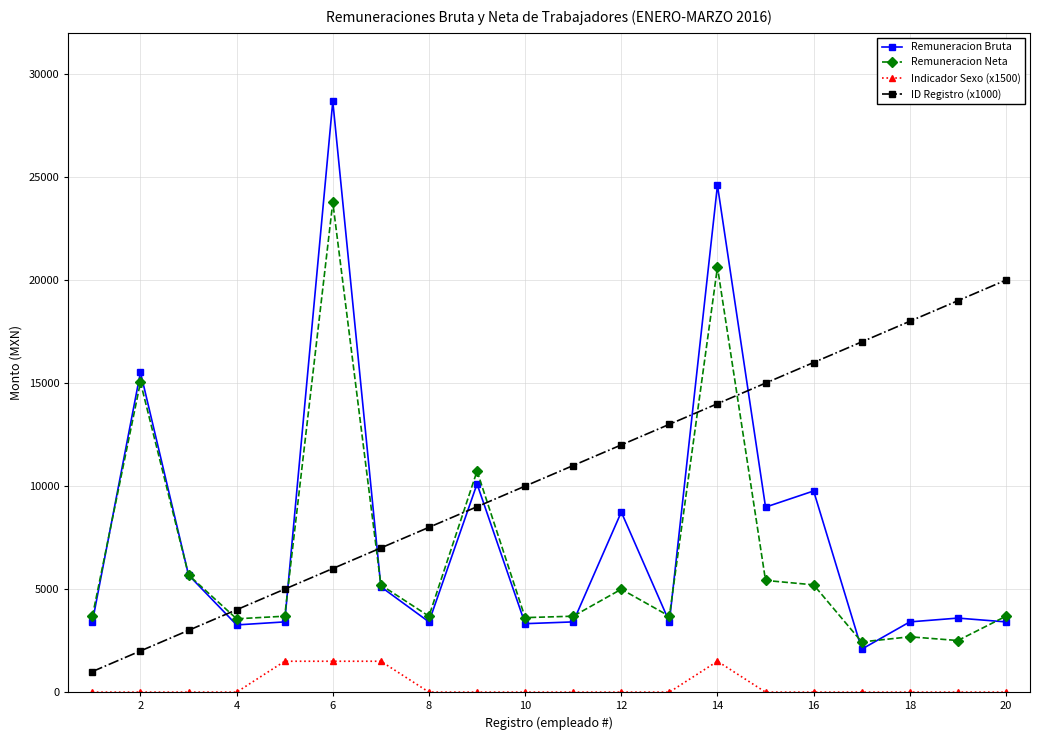

What are all the series names shown in the legend?

Remuneracion Bruta, Remuneracion Neta, Indicador Sexo (x1500), ID Registro (x1000)